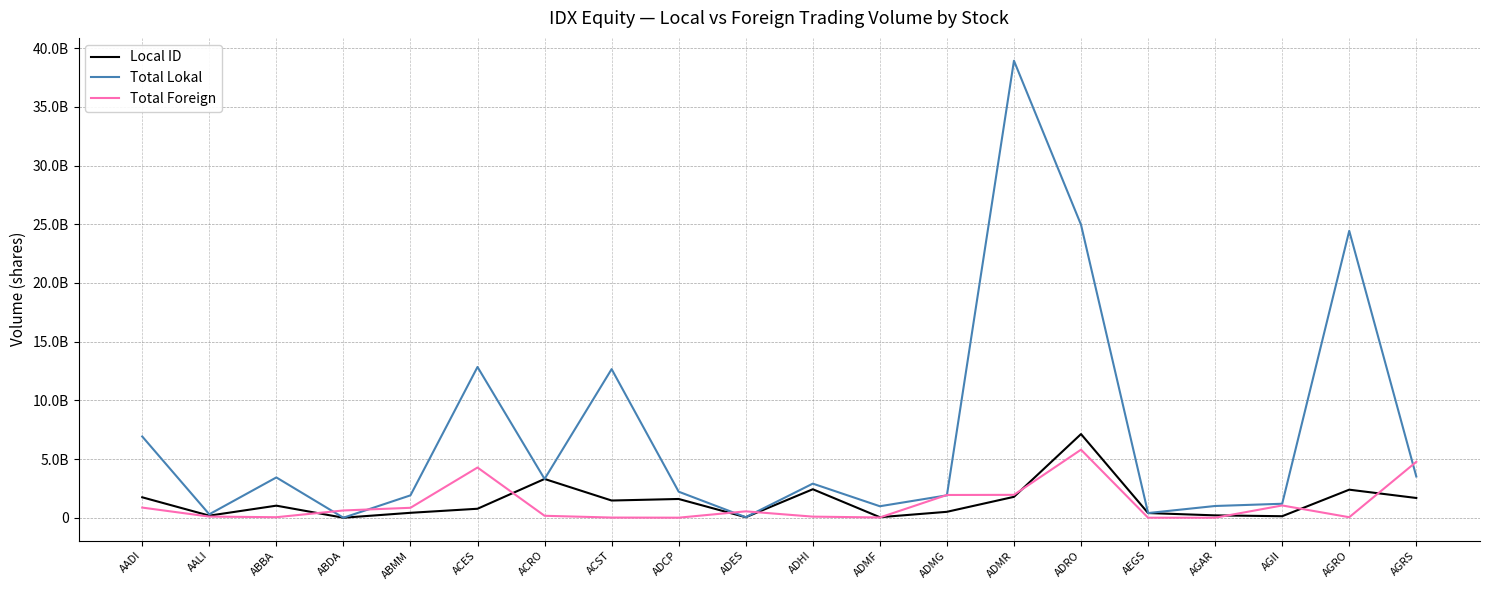

Does the chart display data point markers on the line(s)?

No